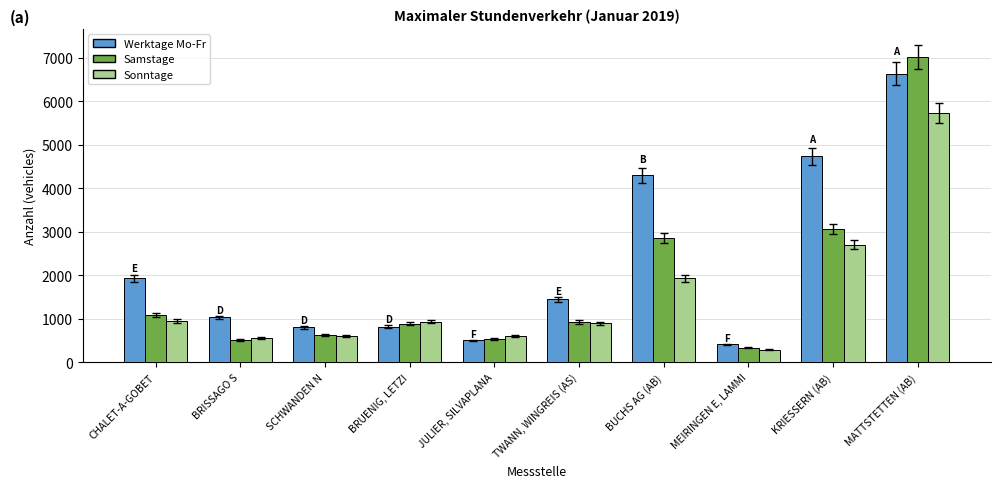

Is it true that Sonntage equals 5725 at MATTSTETTEN (AB)?

True